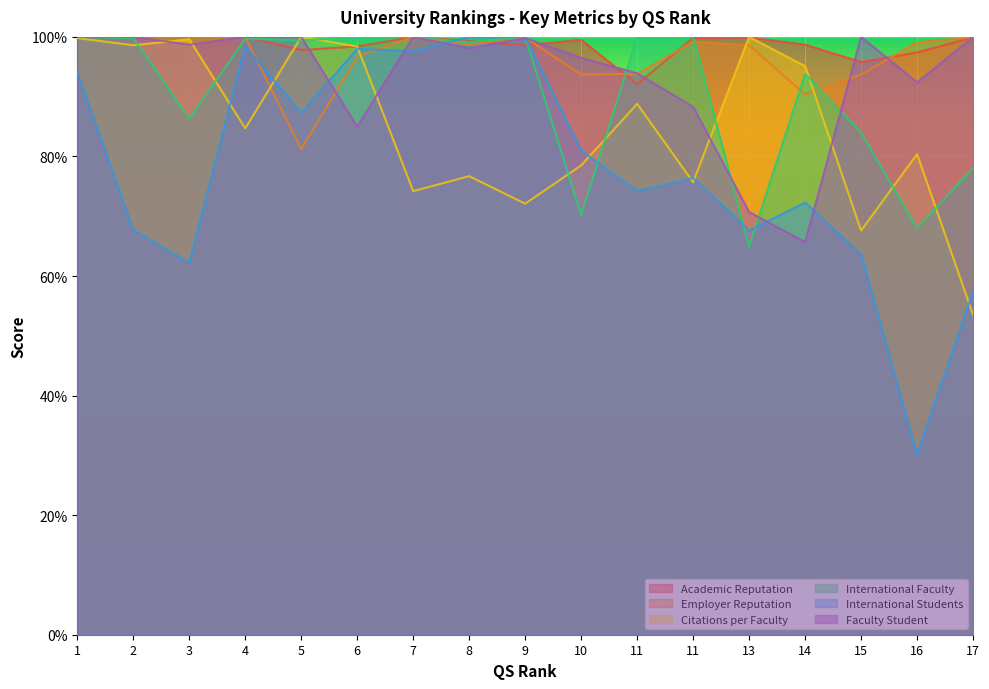

What is the highest value of the International Students series?

100.0